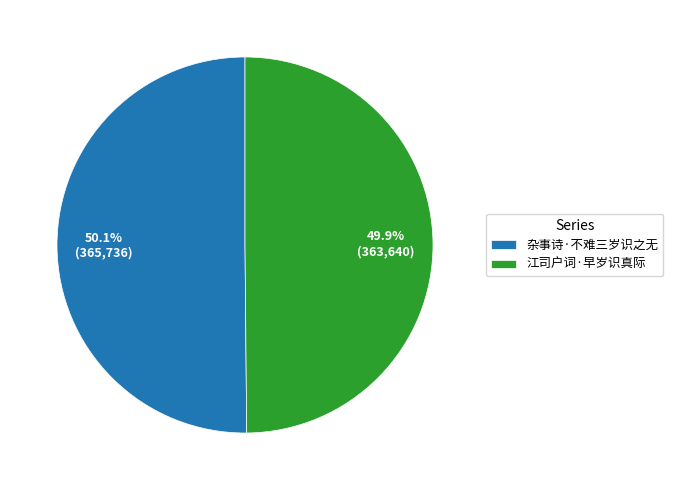

Is it true that 江司户词·早岁识真际 is 50% of the pie?

True